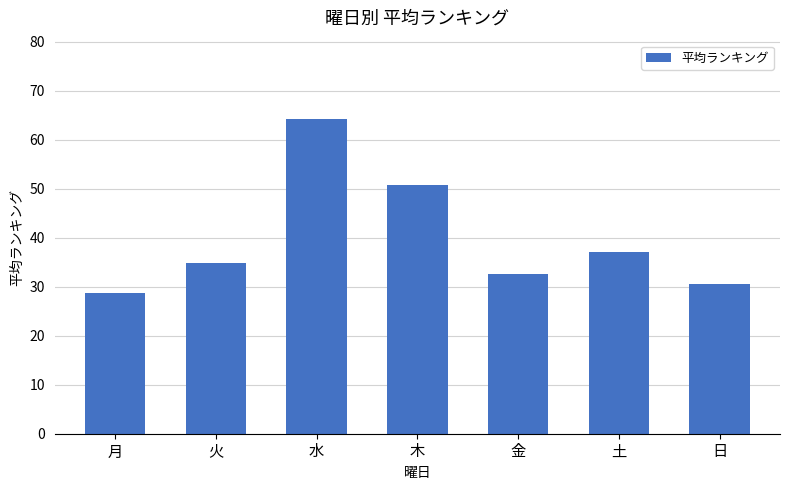

What is the ratio of the value at 水 to the value at 日?

2.1